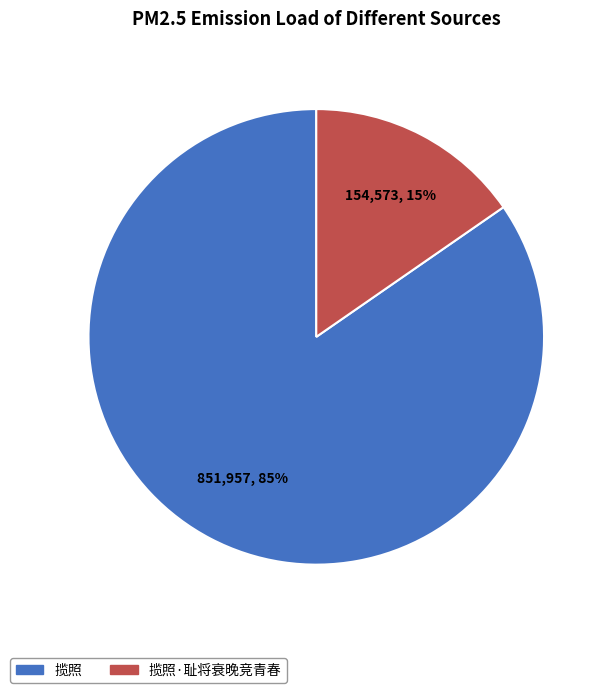

Count the number of slices in the pie.

2